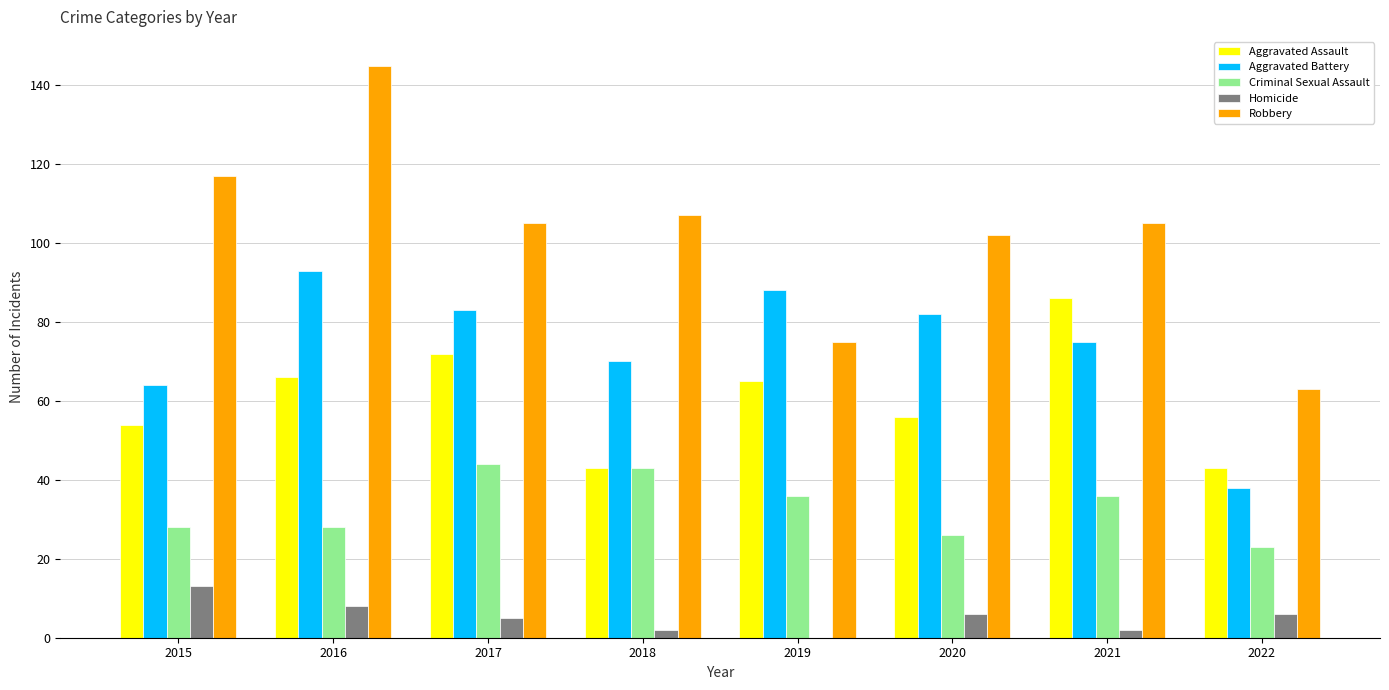

The value of Aggravated Battery at 2020 is 144. True or false?

False